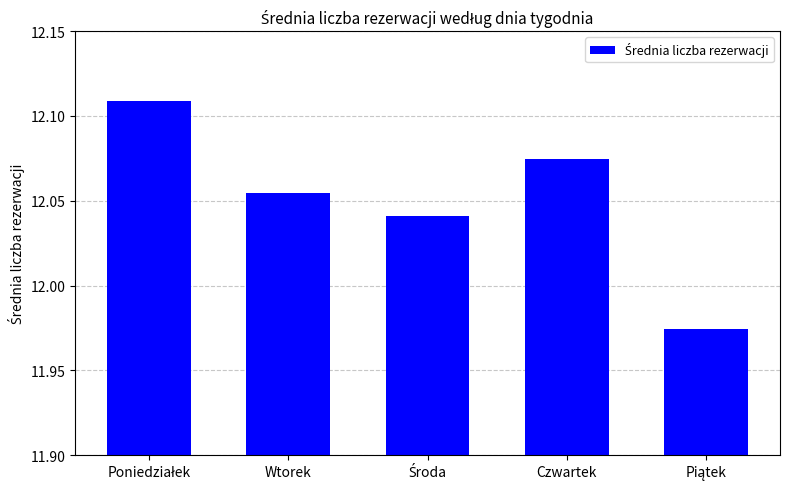

What is the sum of all values?

60.3